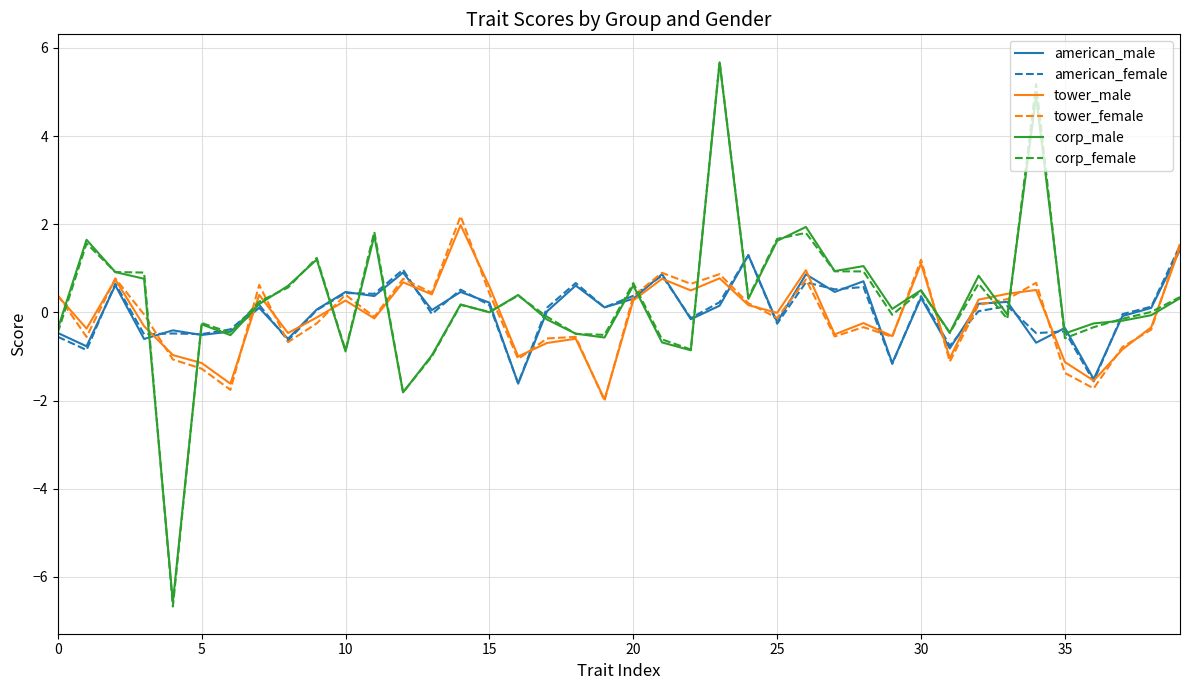

What are all the series names shown in the legend?

american_male, american_female, tower_male, tower_female, corp_male, corp_female